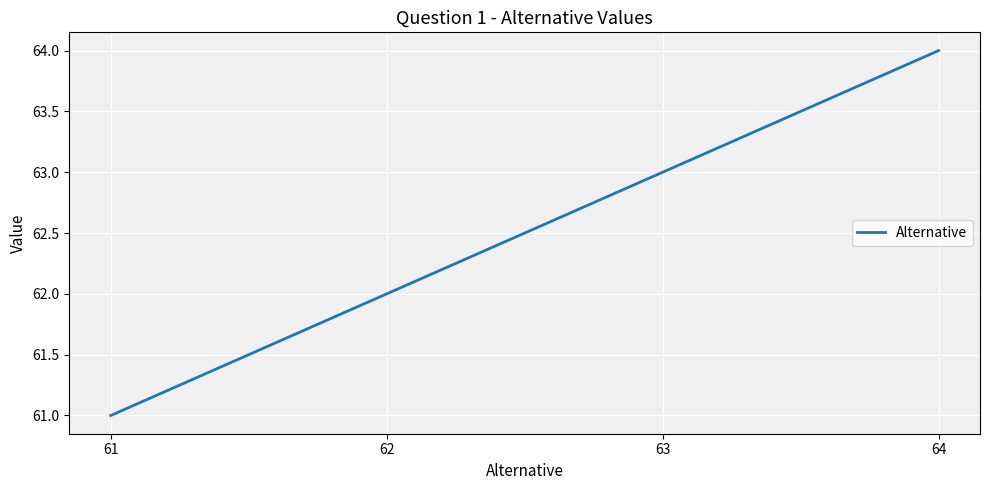

List the labels in order of value, largest first.

64, 63, 62, 61